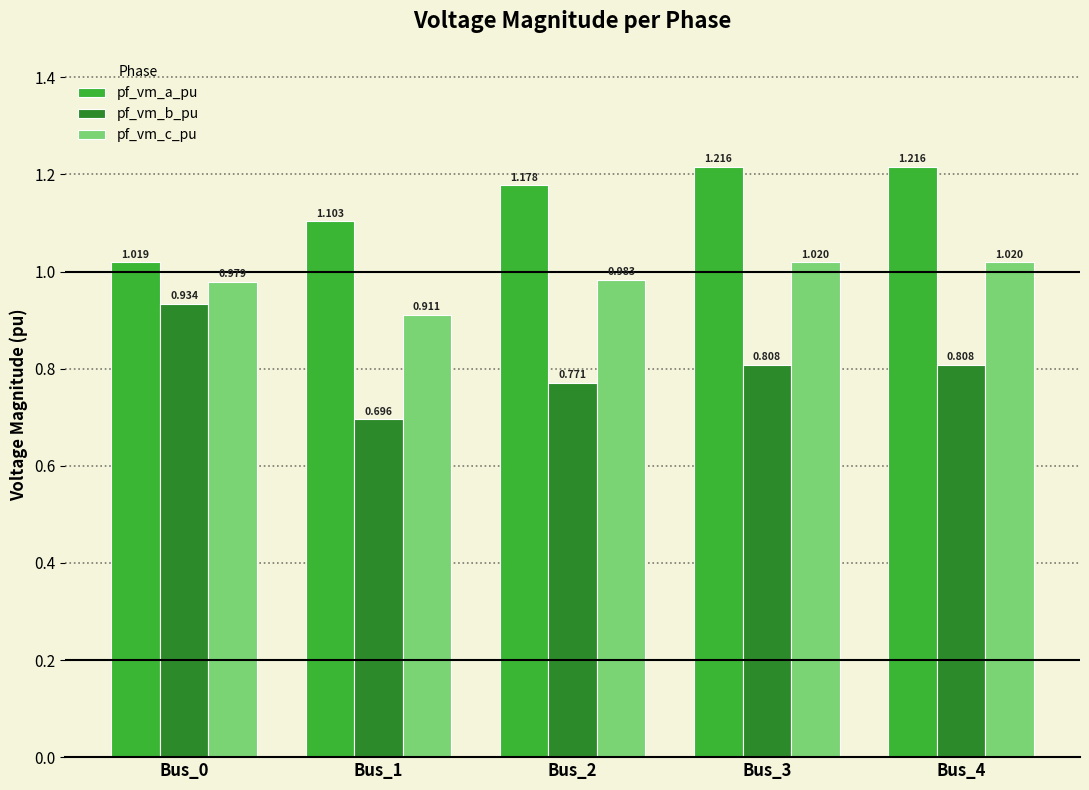

At which label is pf_vm_b_pu closest to 0?

Bus_1